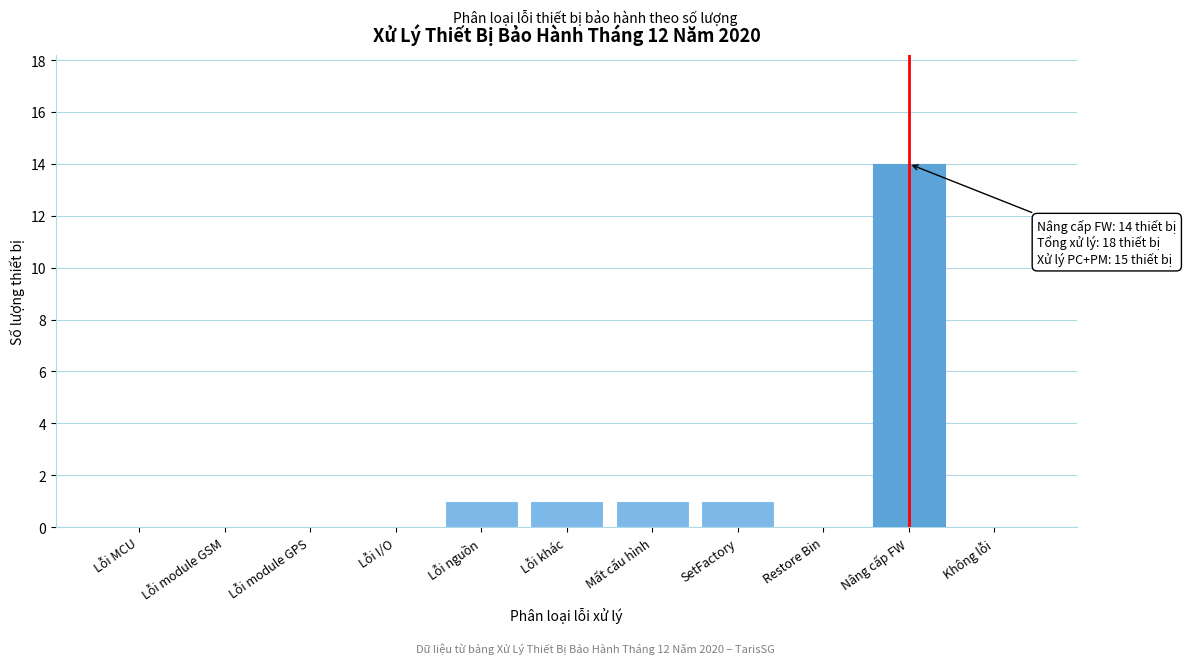

Reading right to left, transcribe all the data shown in this chart.

Không lỗi=0	Nâng cấp FW=14	Restore Bin=0	SetFactory=1	Mất cấu hình=1	Lỗi khác=1	Lỗi nguồn=1	Lỗi I/O=0	Lỗi module GPS=0	Lỗi module GSM=0	Lỗi MCU=0